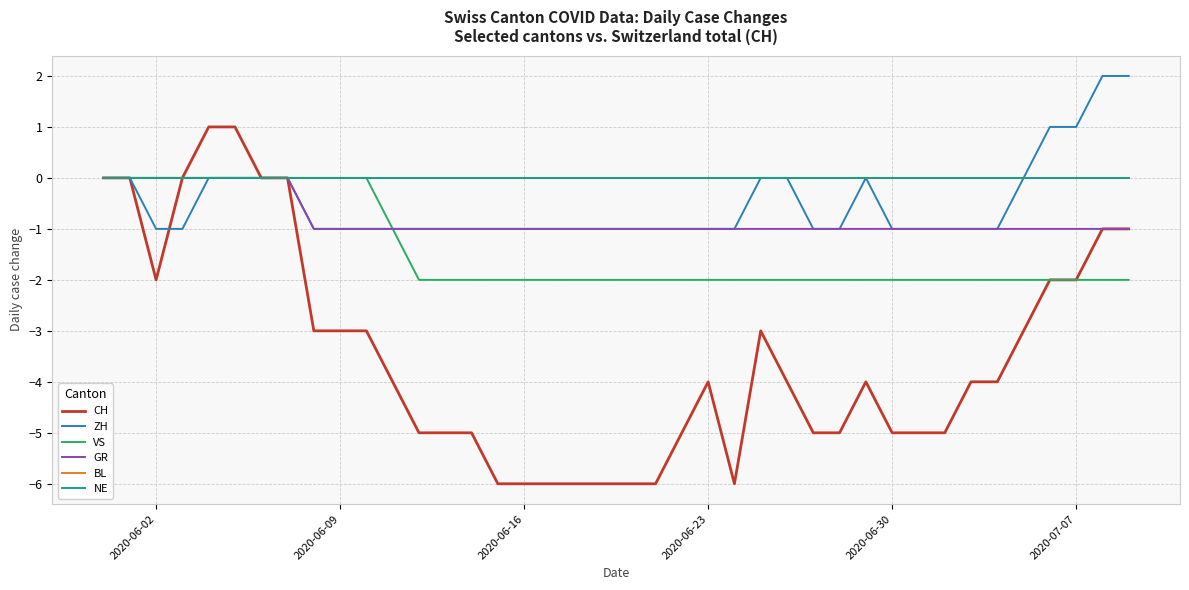

Is this an area chart (filled region under the line)?

No